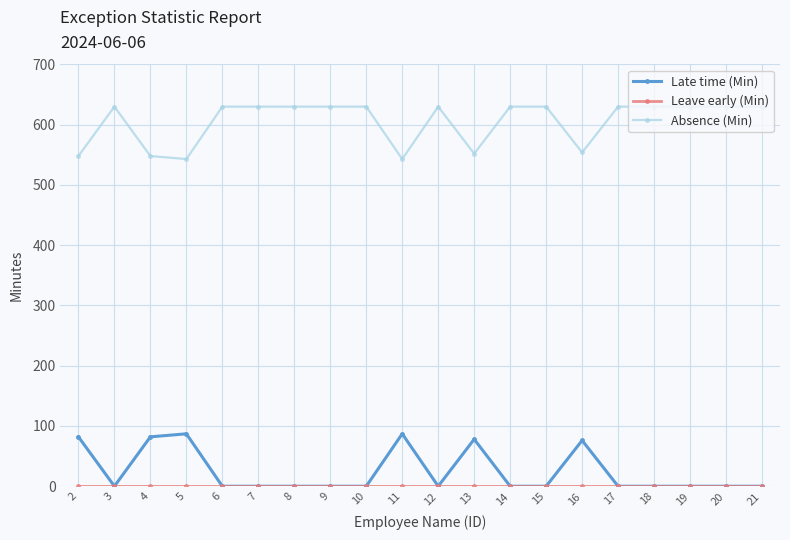

What is the difference between the highest and lowest values at 11?

543